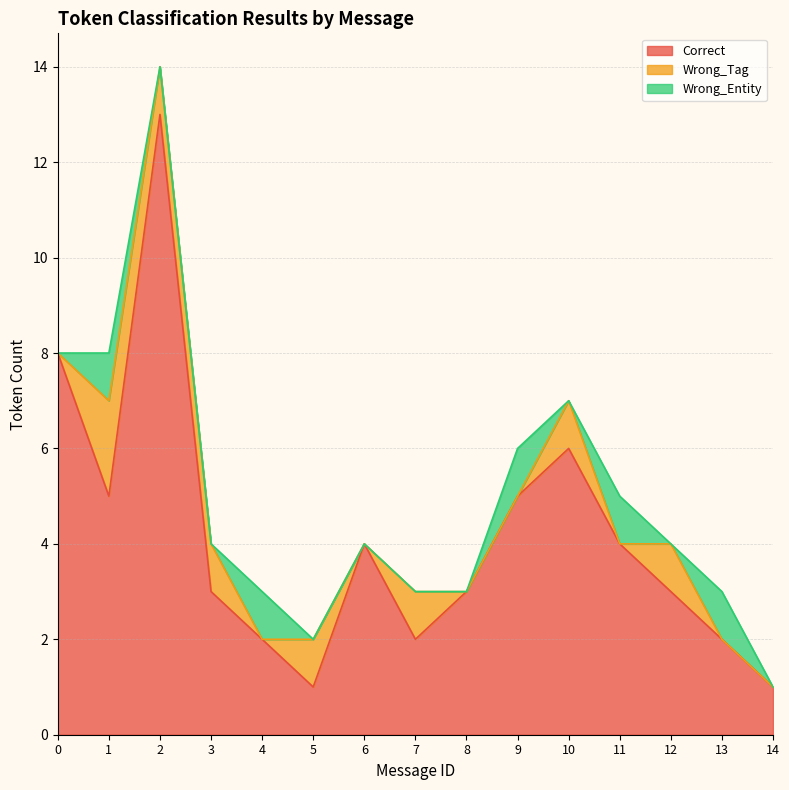

Reading left to right, what are all the values shown in this chart?

Correct: 0=8	1=5	2=13	3=3	4=2	5=1	6=4	7=2	8=3	9=5	10=6	11=4	12=3	13=2	14=1
Wrong_Tag: 0=0	1=2	2=1	3=1	4=0	5=1	6=0	7=1	8=0	9=0	10=1	11=0	12=1	13=0	14=0
Wrong_Entity: 0=0	1=1	2=0	3=0	4=1	5=0	6=0	7=0	8=0	9=1	10=0	11=1	12=0	13=1	14=0